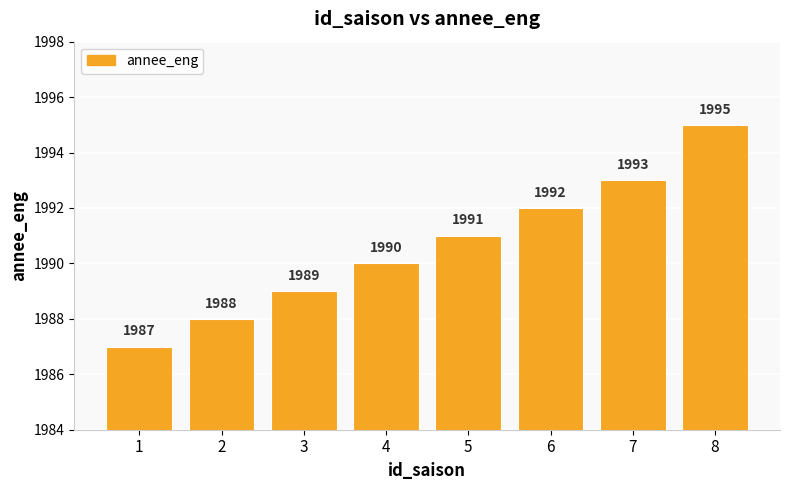

True or false: the data shows 439 at 6.

False